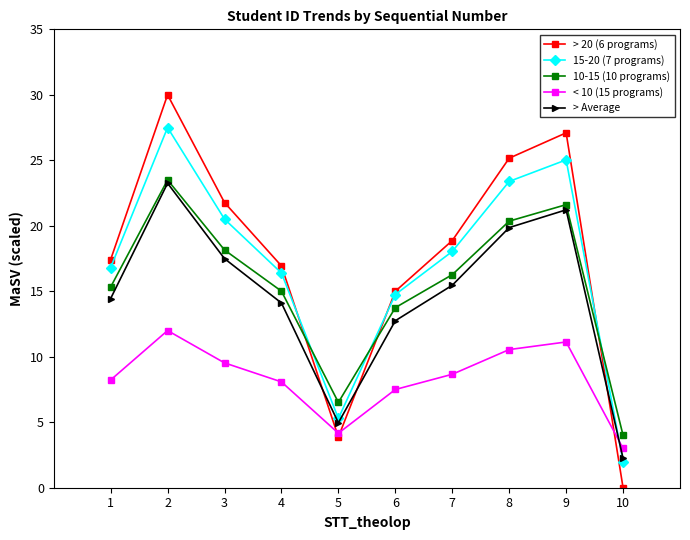

The 15-20 (7 programs) series shows 36.5 at 8. True or false?

False